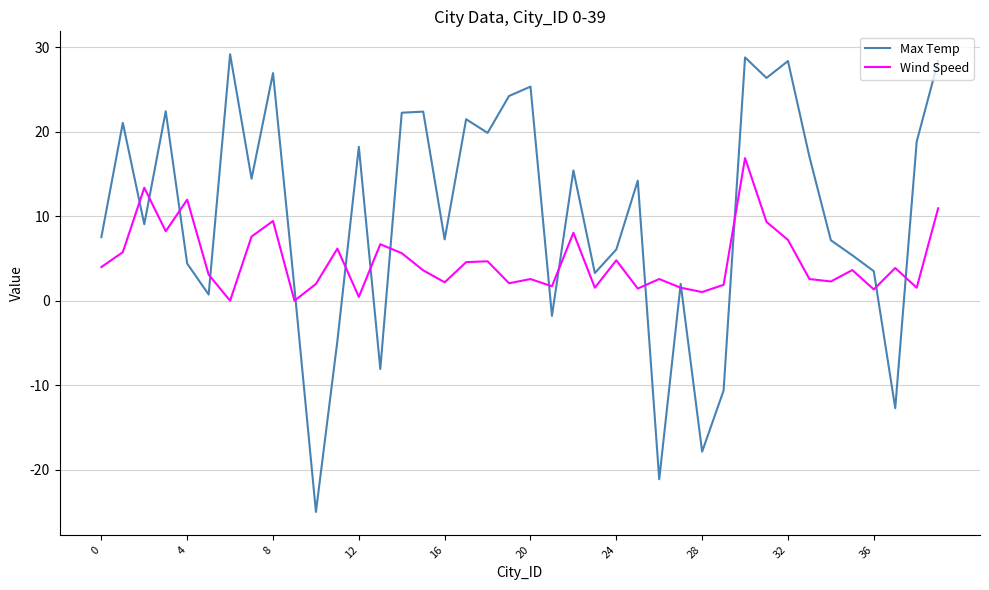

Which series has the largest range (max minus min)?

Max Temp